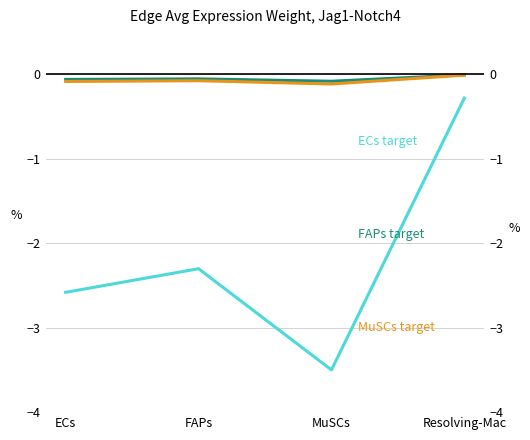

Reading left to right, list all the values displayed in this chart.

ECs: -2.6	-2.3	-3.5	-0.3
FAPs: -0.1	-0.1	-0.1	-0.0
MuSCs: -0.1	-0.1	-0.1	-0.0